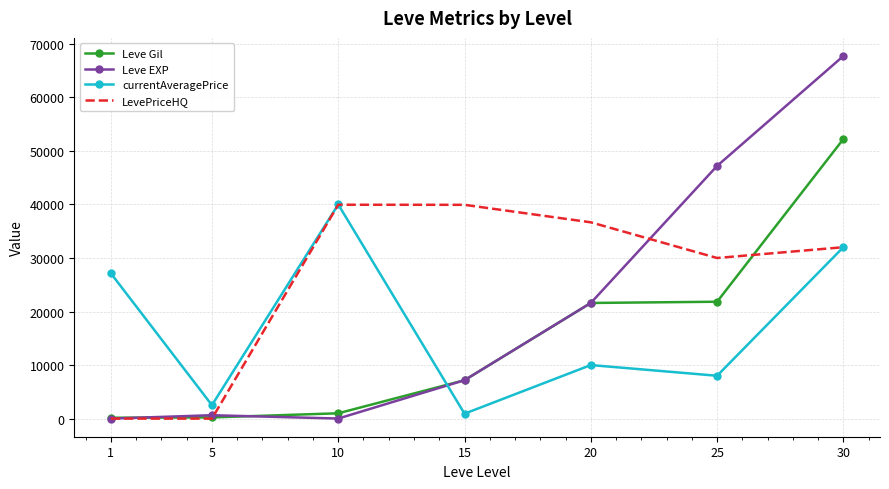

Which series has the largest range (max minus min)?

Leve EXP